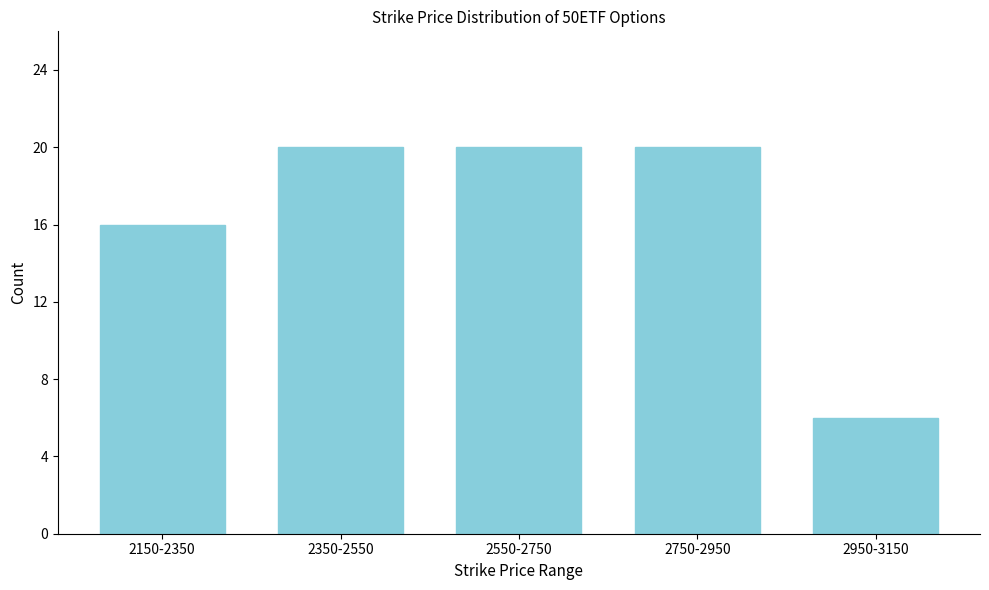

Reading left to right, extract all data points from this chart.

2150-2350=16	2350-2550=20	2550-2750=20	2750-2950=20	2950-3150=6